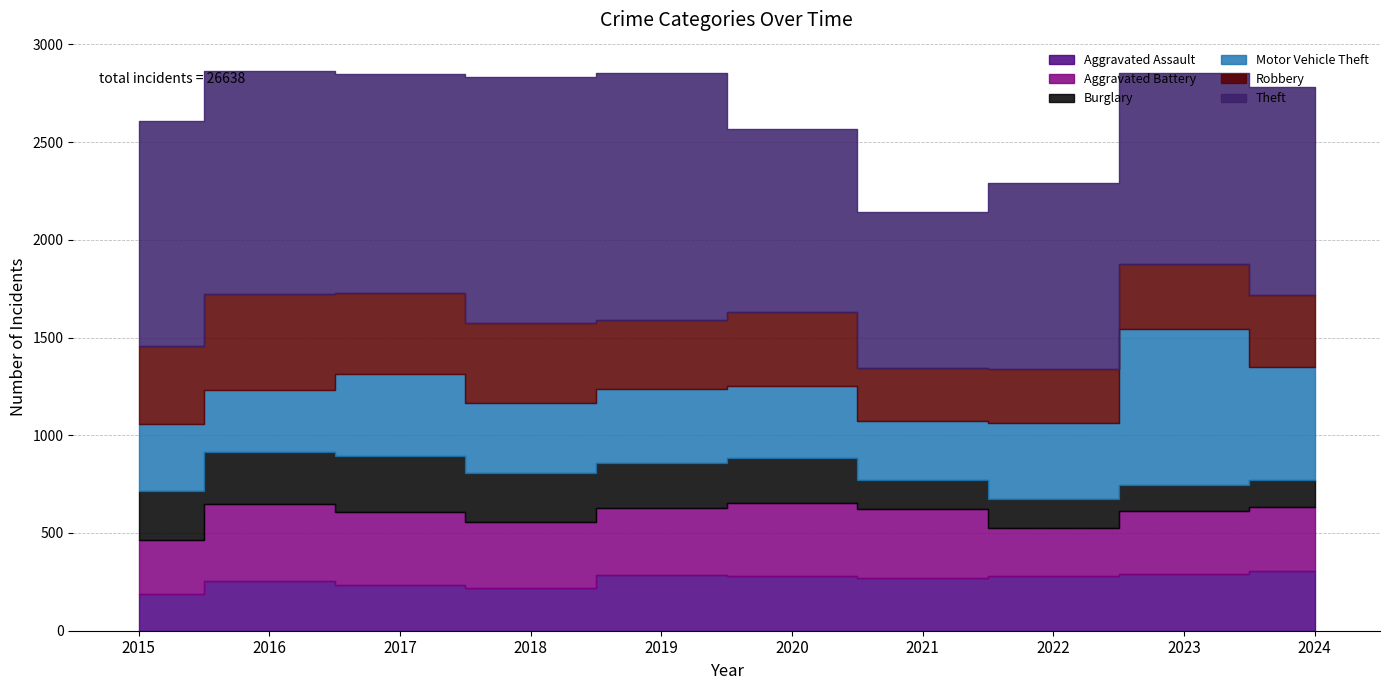

Reading left to right, extract all data points from this chart.

Aggravated Assault: 2015=190	2016=254	2017=234	2018=221	2019=283	2020=278	2021=271	2022=280	2023=292	2024=303
Aggravated Battery: 2015=276	2016=393	2017=372	2018=337	2019=345	2020=375	2021=350	2022=246	2023=323	2024=328
Burglary: 2015=250	2016=265	2017=289	2018=248	2019=231	2020=233	2021=149	2022=146	2023=128	2024=140
Motor Vehicle Theft: 2015=342	2016=320	2017=416	2018=359	2019=375	2020=368	2021=305	2022=392	2023=800	2024=577
Robbery: 2015=398	2016=493	2017=418	2018=407	2019=355	2020=378	2021=269	2022=277	2023=335	2024=367
Theft: 2015=1151	2016=1140	2017=1117	2018=1259	2019=1264	2020=936	2021=799	2022=948	2023=977	2024=1066